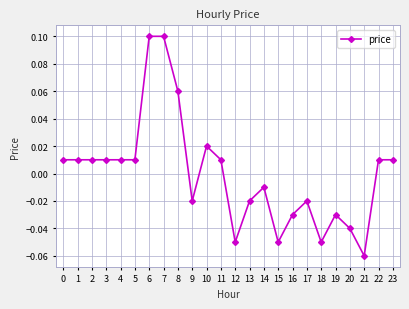

True or false: the data has more than 2 interior local peaks.

True